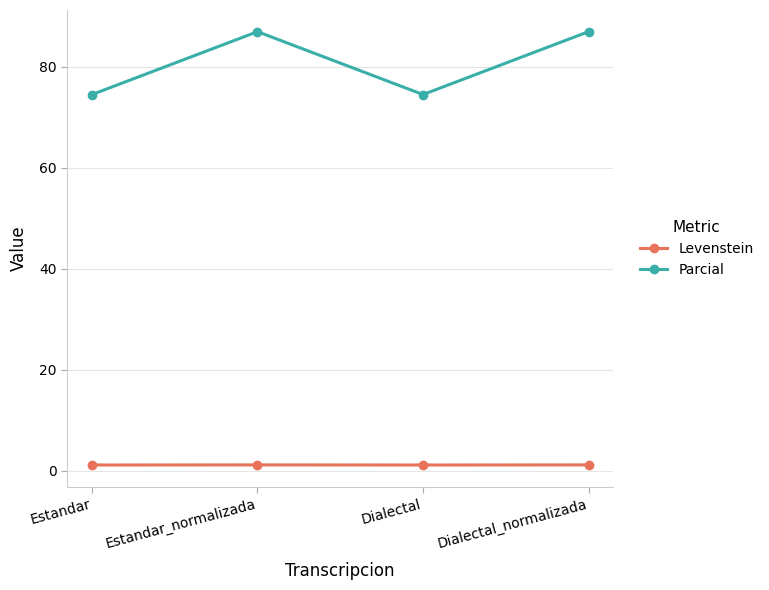

What is the sum of all Levenstein values?

4.7